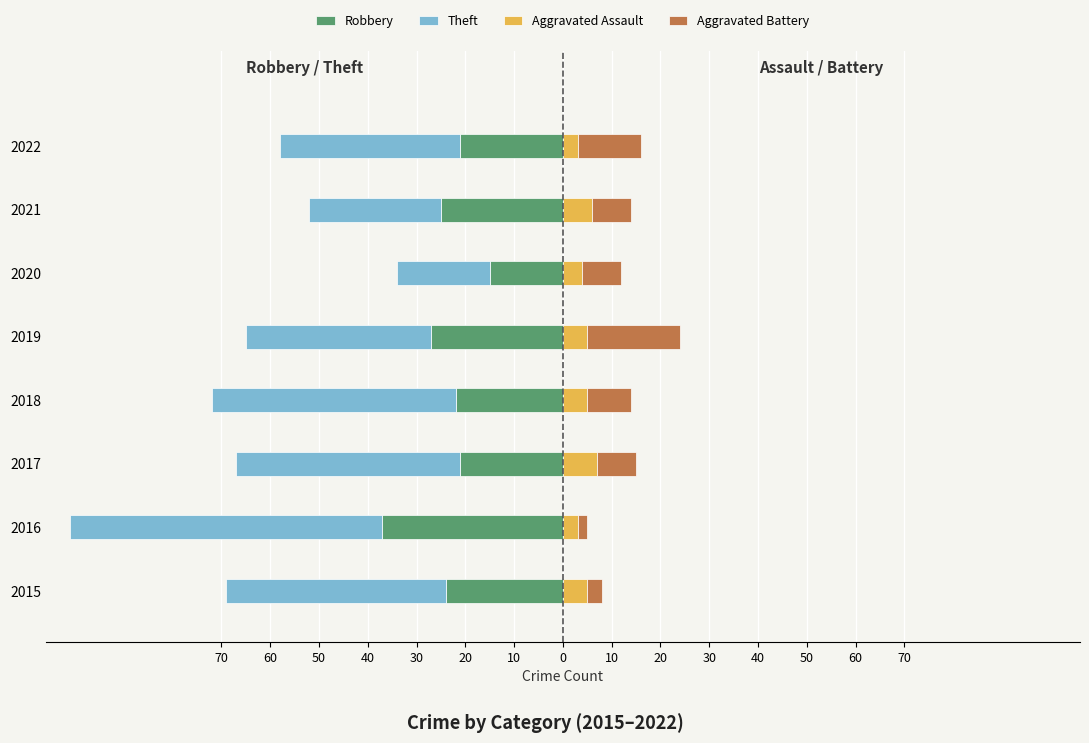

What is the minimum value shown in the chart?

-64